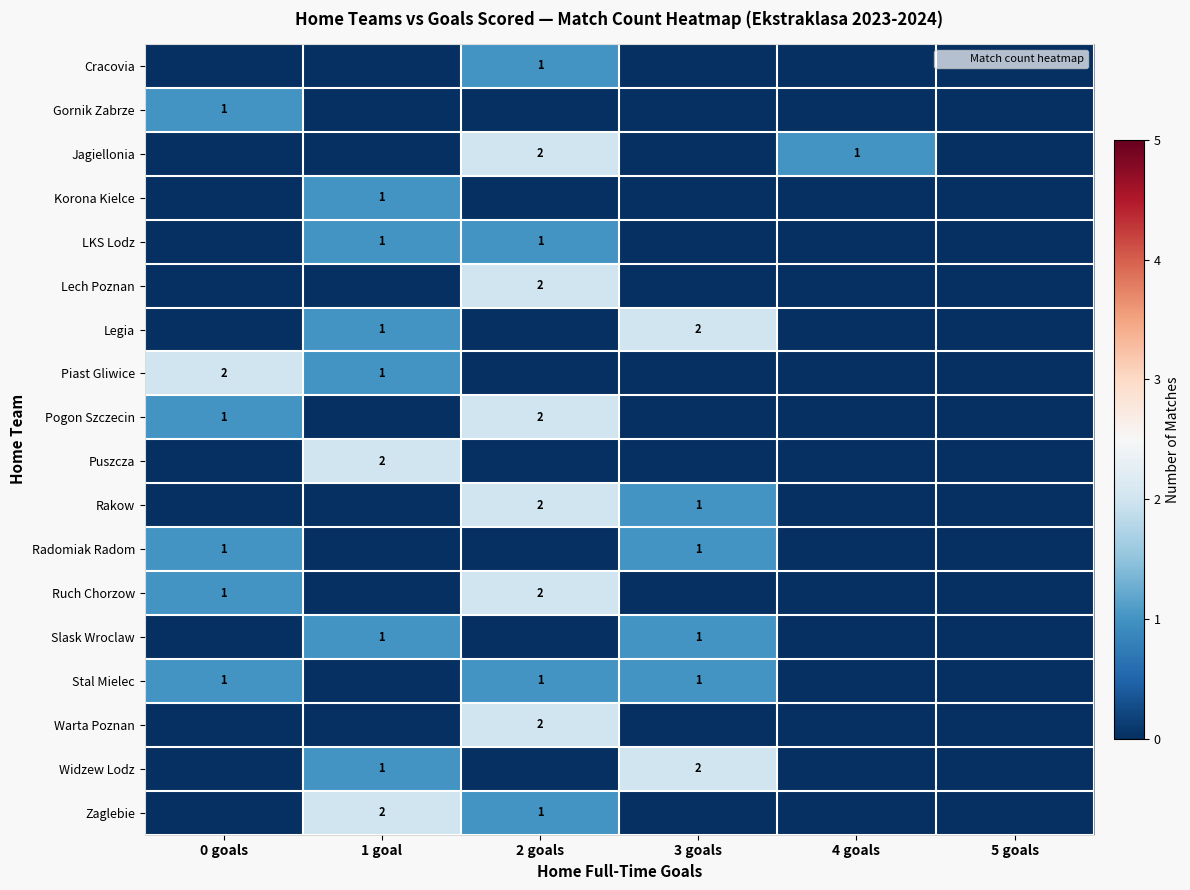

List the series in order of their peak value, lowest first.

Cracovia, Gornik Zabrze, Korona Kielce, LKS Lodz, Radomiak Radom, Slask Wroclaw, Stal Mielec, Jagiellonia, Lech Poznan, Legia, Piast Gliwice, Pogon Szczecin, Puszcza, Rakow, Ruch Chorzow, Warta Poznan, Widzew Lodz, Zaglebie